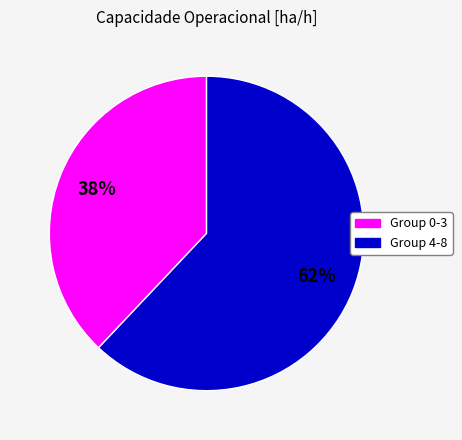

Is there any slice that represents more than half of the pie?

Yes